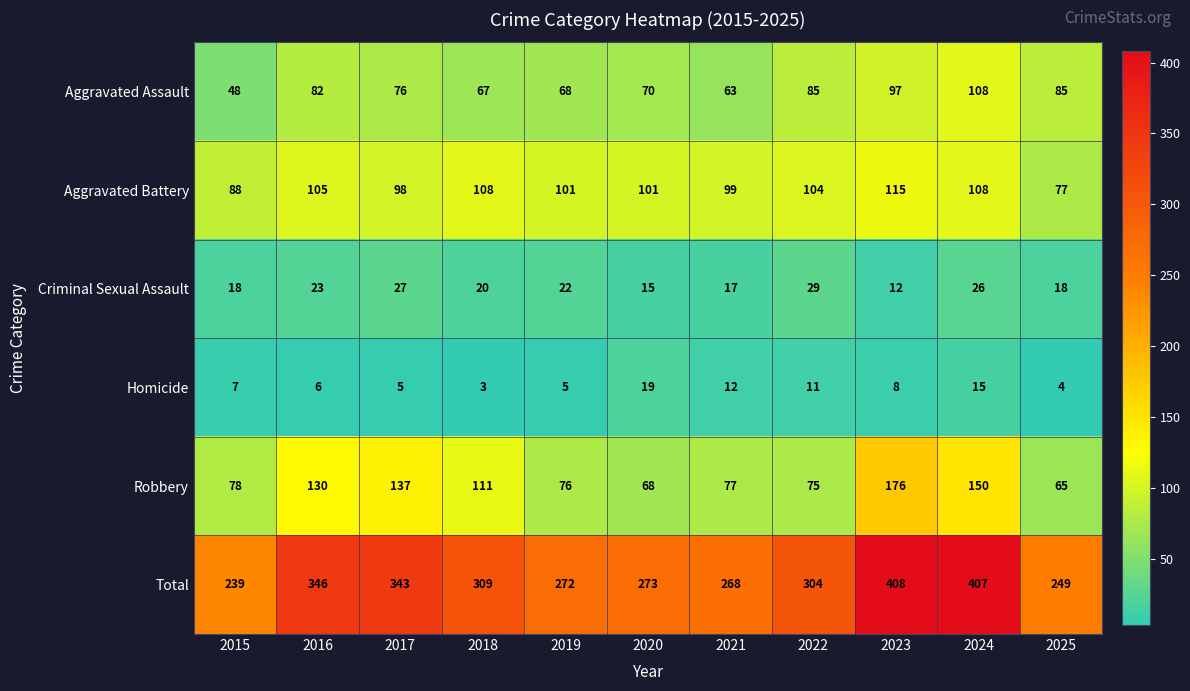

Rank the series by their maximum value, from highest to lowest.

Total, Robbery, Aggravated Battery, Aggravated Assault, Criminal Sexual Assault, Homicide